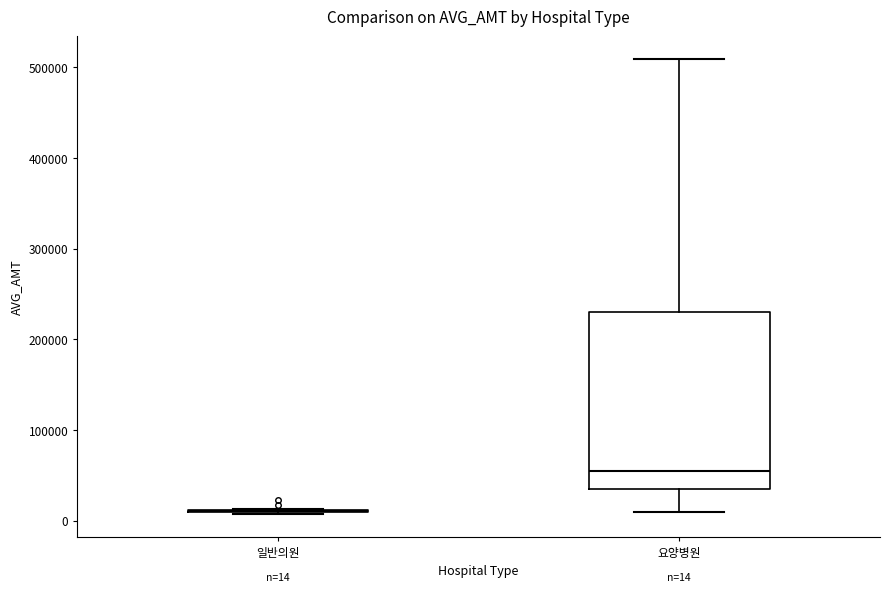

Comparing the boxes themselves (not the whiskers), which one is the tallest?

요양병원